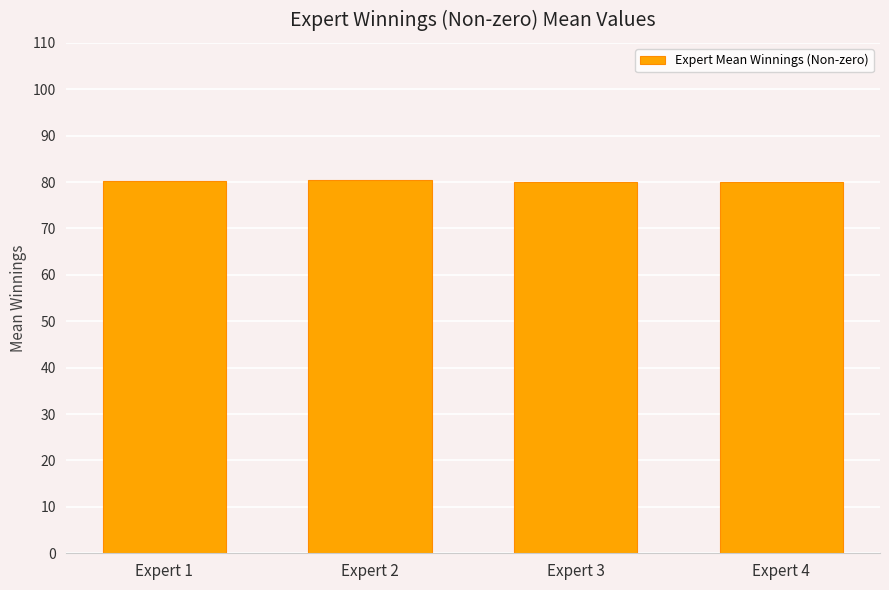

What is the sum of the values at Expert 3 and Expert 4?

160.2